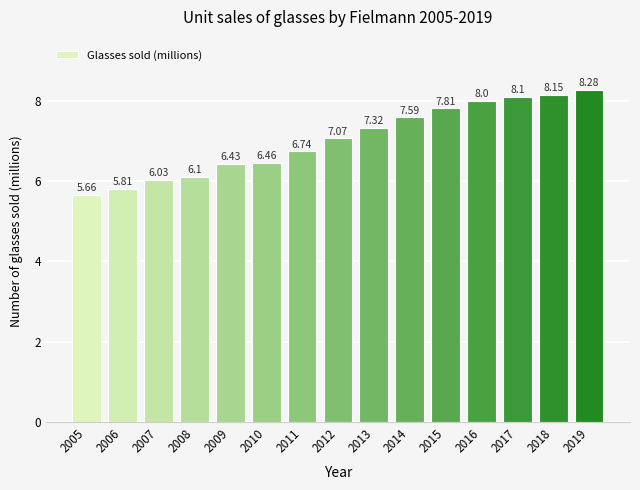

Which has a higher value, 2019 or 2014?

2019